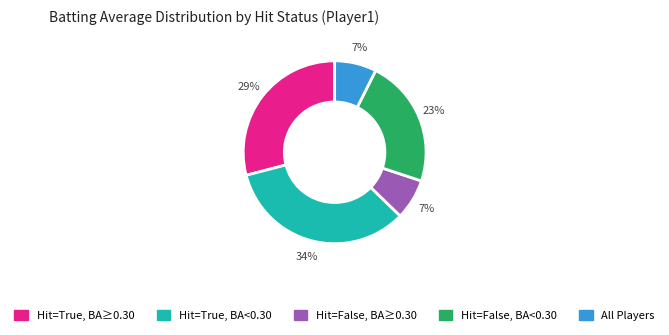

Which category has the biggest portion of the pie?

Hit=True, BA<0.30